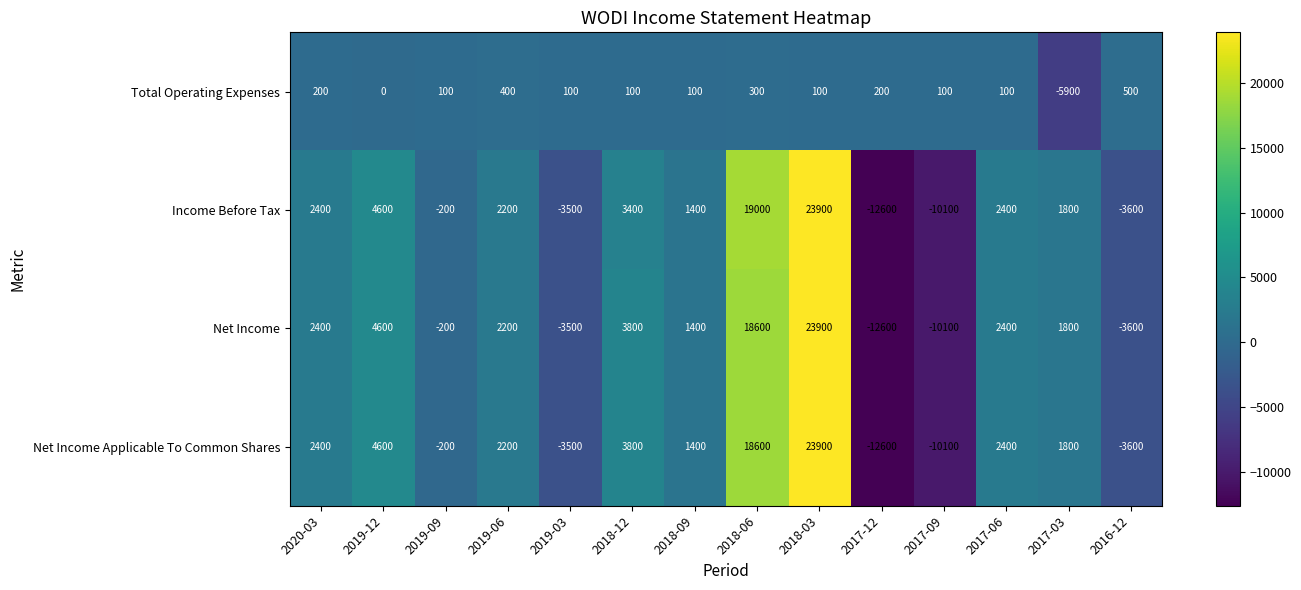

Is the value of Income Before Tax at 2018-06 greater than the value of Net Income Applicable To Common Shares at 2018-03?

No